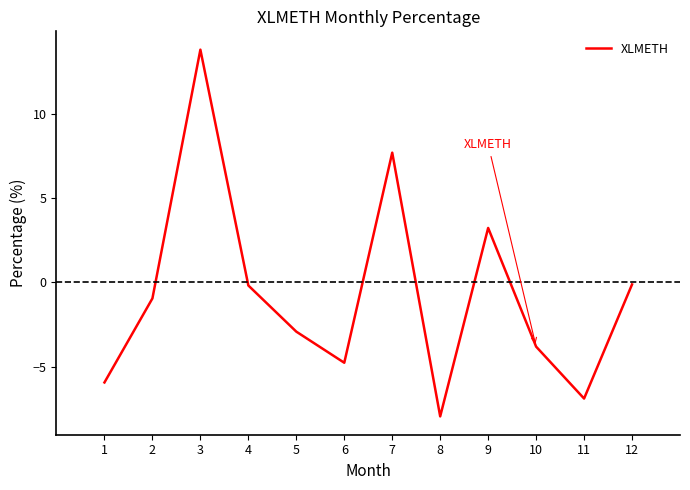

Which category has the highest value across all series?

3